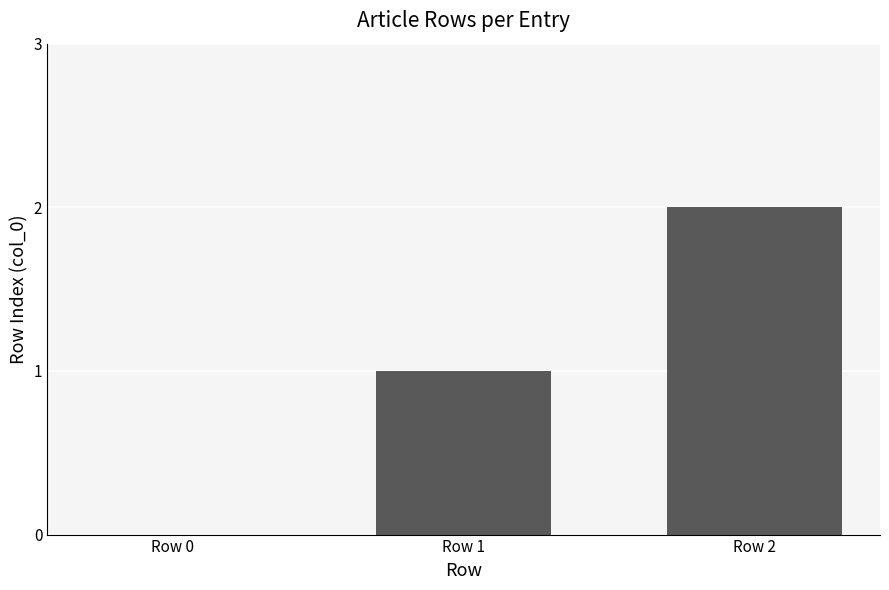

True or false: the data shows 1 at Row 1.

True